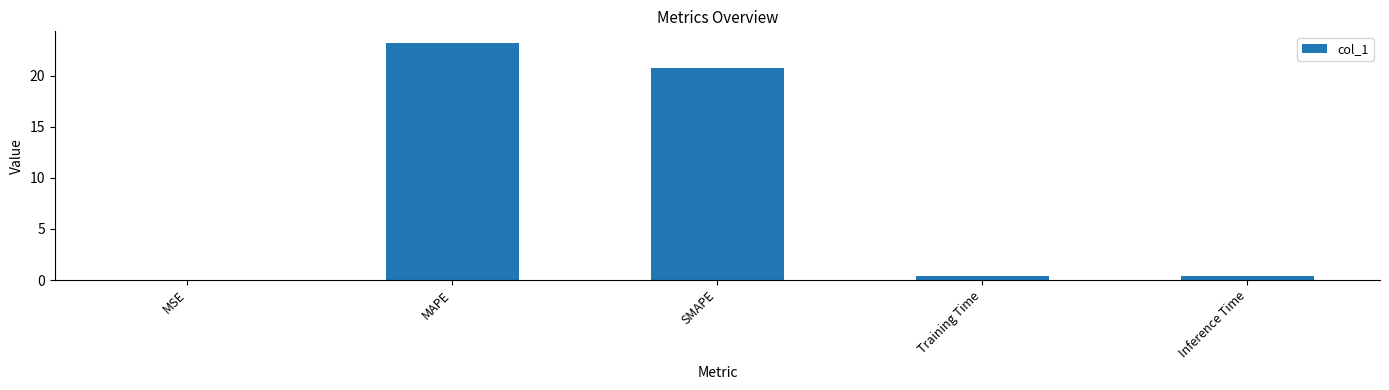

True or false: the data shows 0.0 at MSE.

True